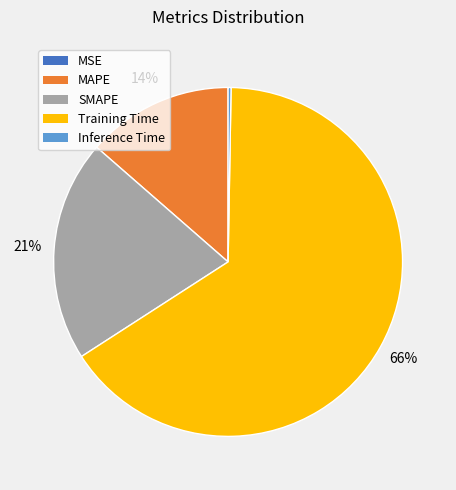

To the nearest percent, what is the difference between the Training Time and SMAPE slice percentages?

45%